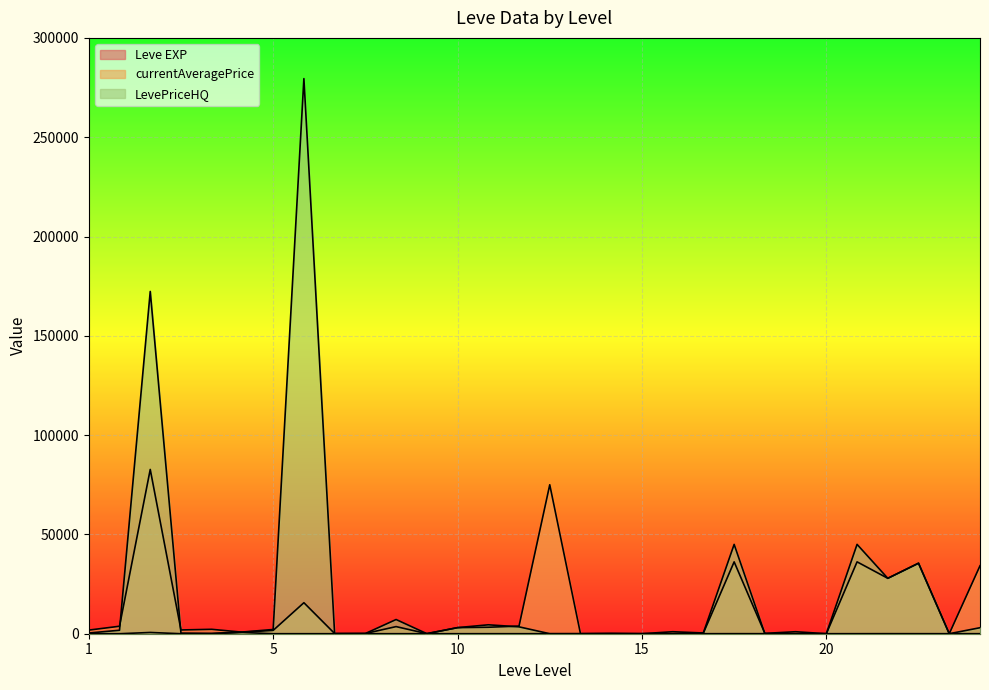

In currentAveragePrice, how many points are lower than both neighbors (excluding endpoints)?

11